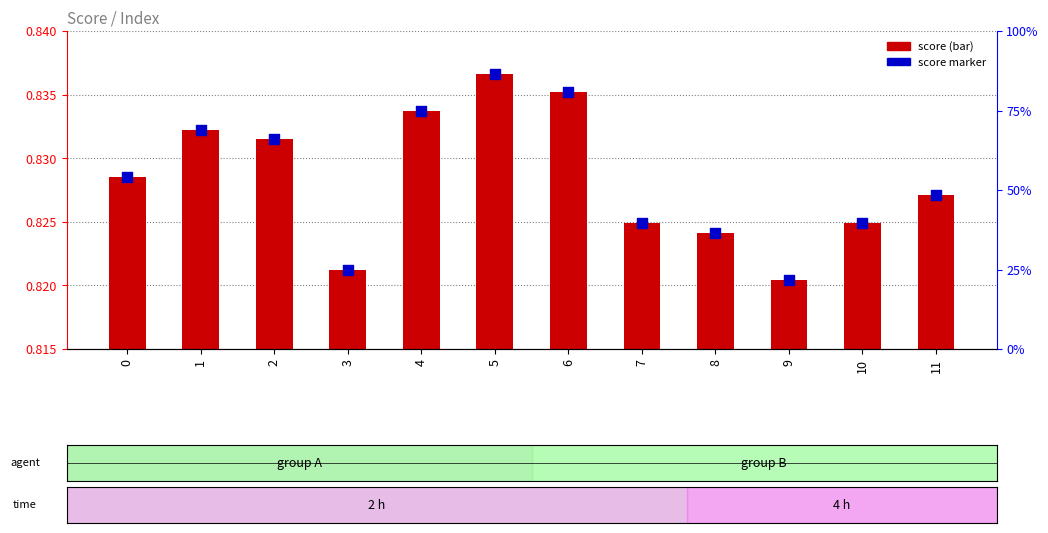

Is the value of score at 8 greater than the value of score marker at 4?

No